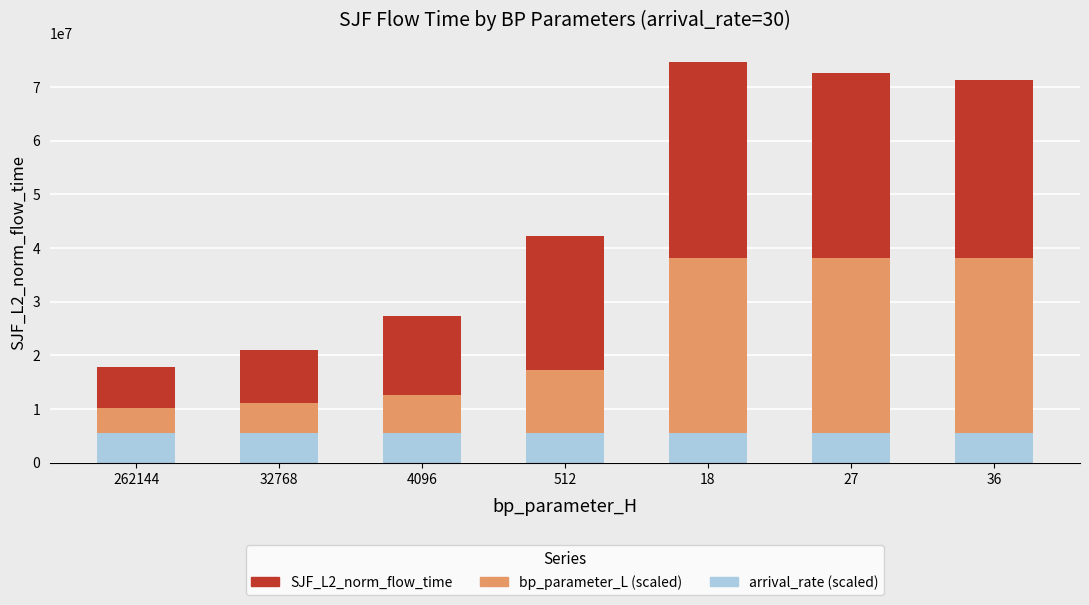

What is the total value across all series at 512?

42212581.9